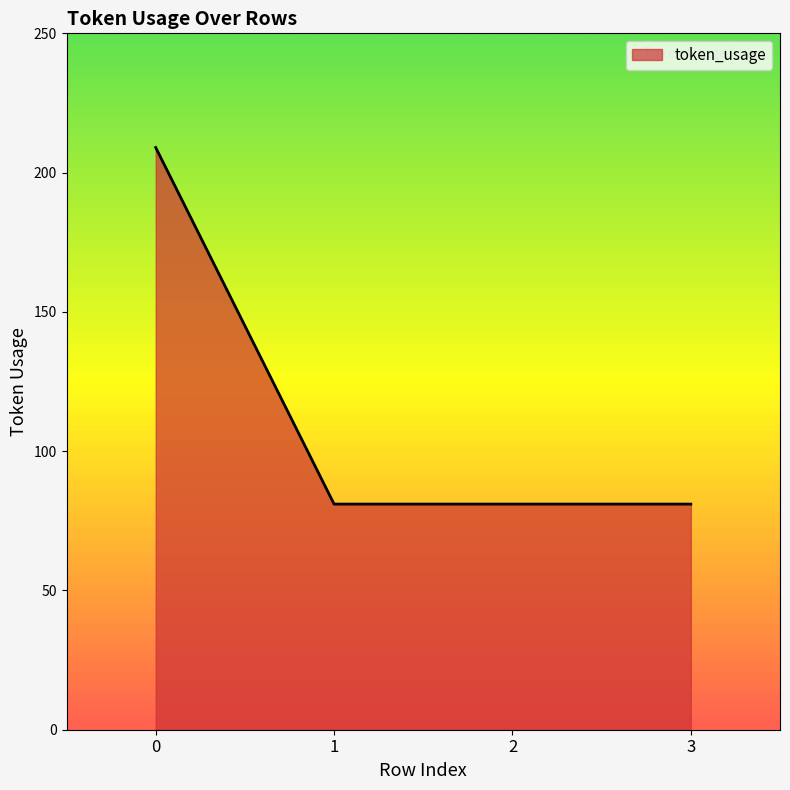

What is the minimum value shown in the chart?

81